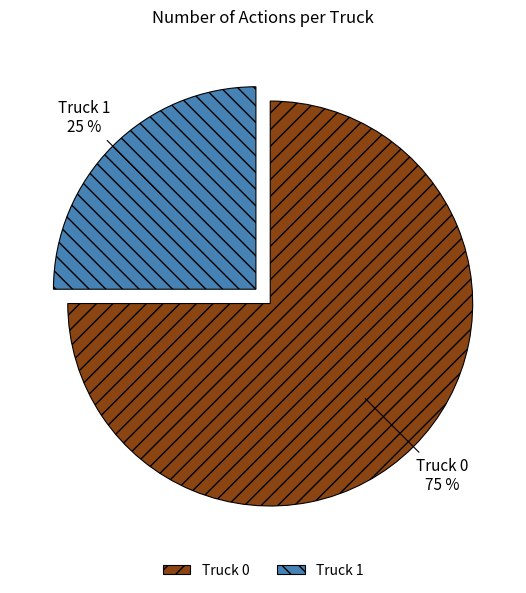

How many segments does this pie chart have?

2